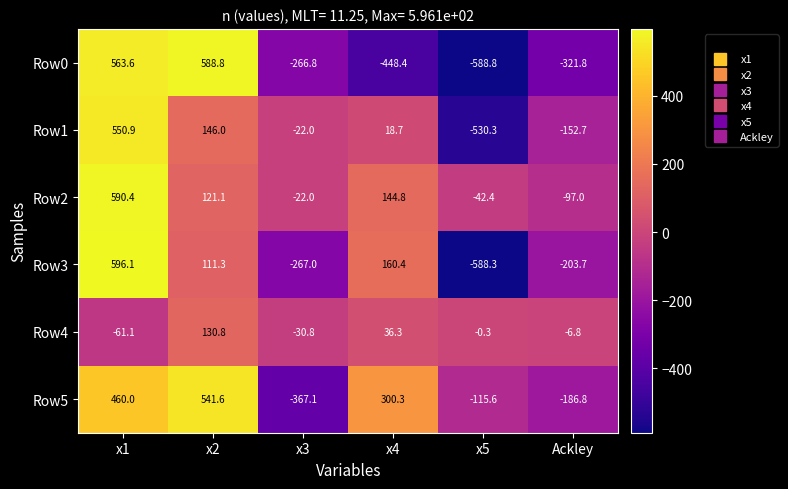

The value of Row0 at x5 is -281.8. True or false?

False